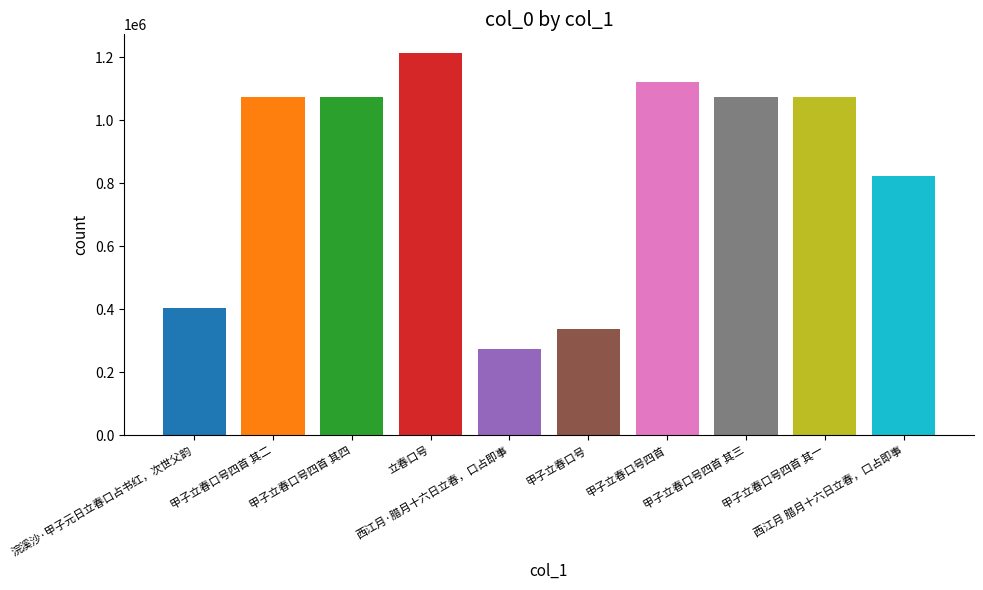

Which label corresponds to the largest value in the chart?

立春口号